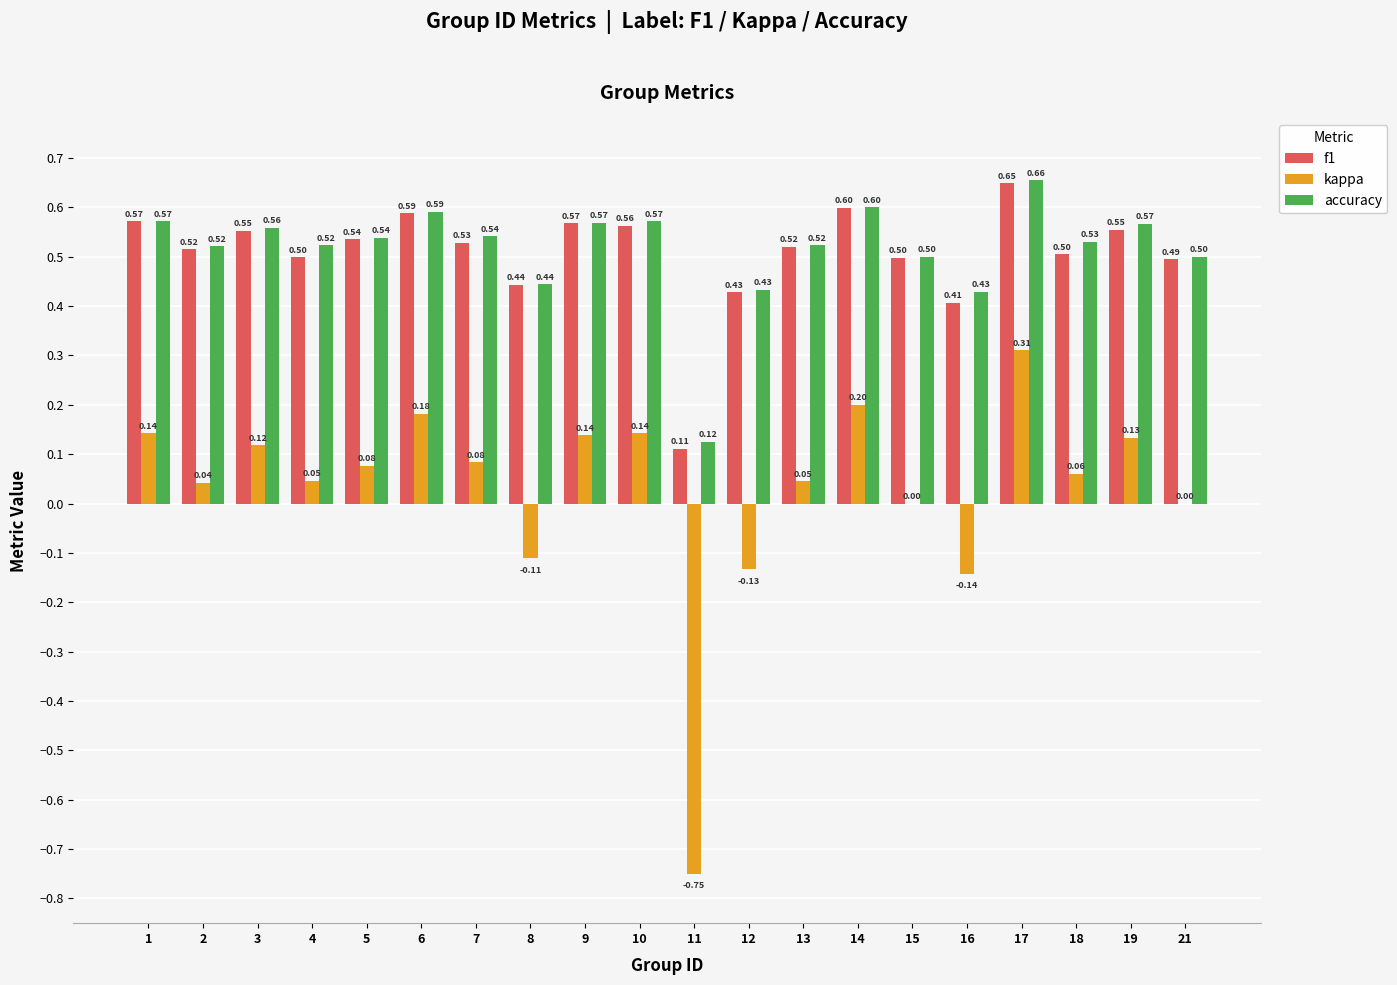

Where does the kappa series first go above 0?

1